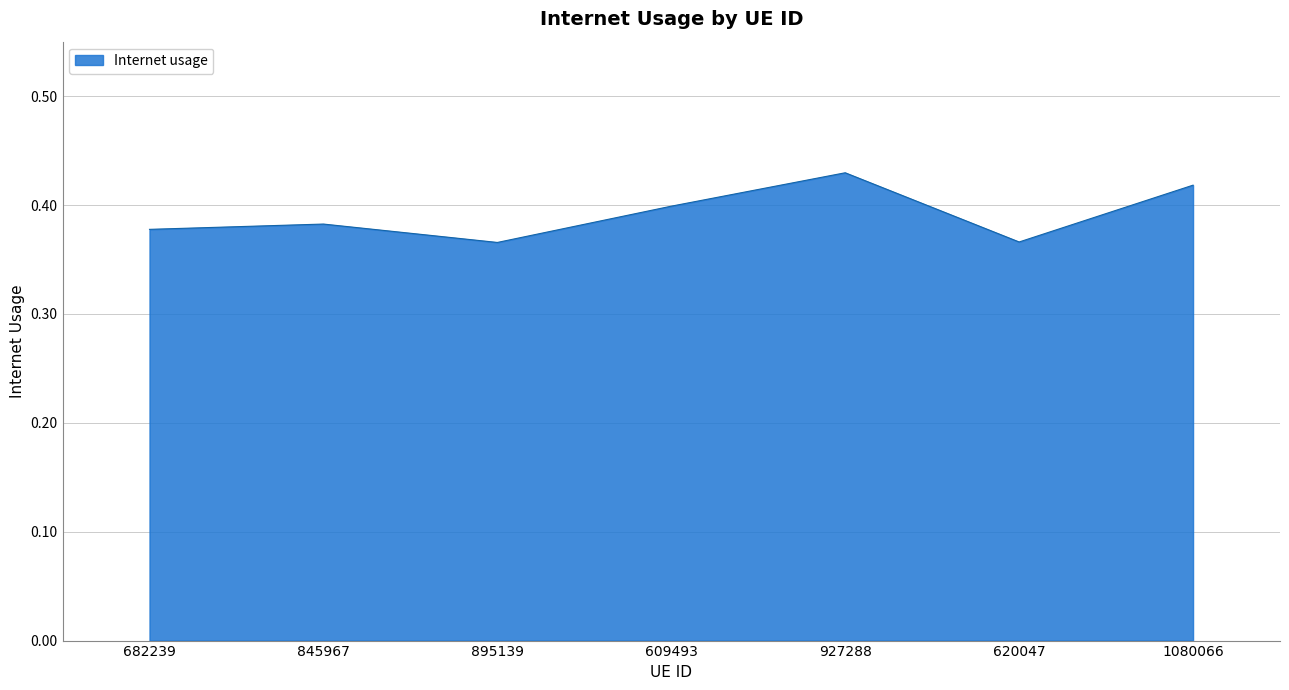

Is it true that the value at 895139 is 0.2?

False